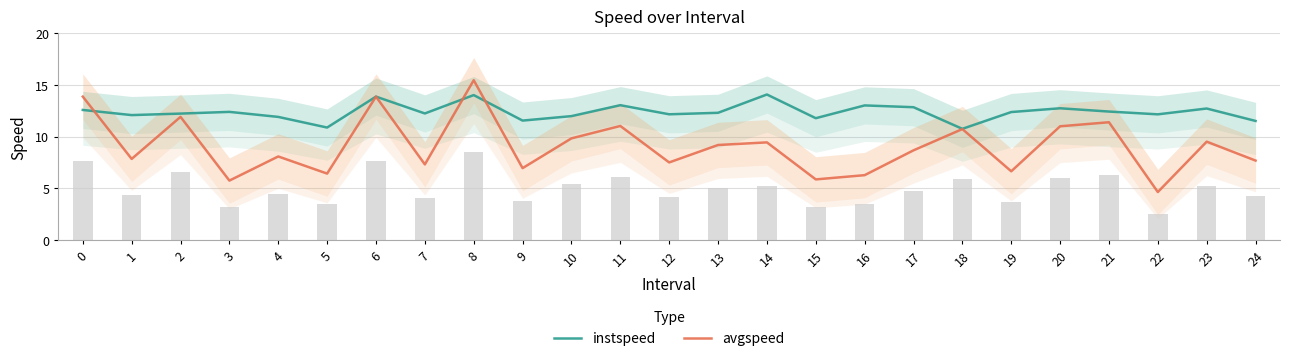

What is the highest value of the instspeed series?

14.1